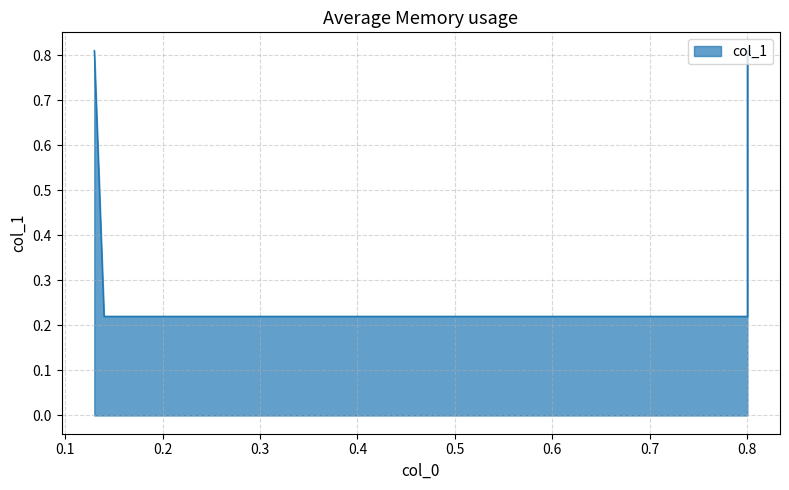

How many distinct data groups are displayed?

1